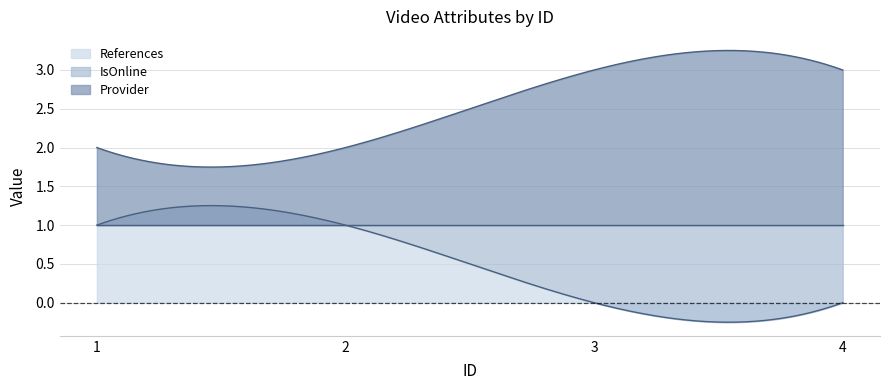

Which category has the highest value across all series?

3